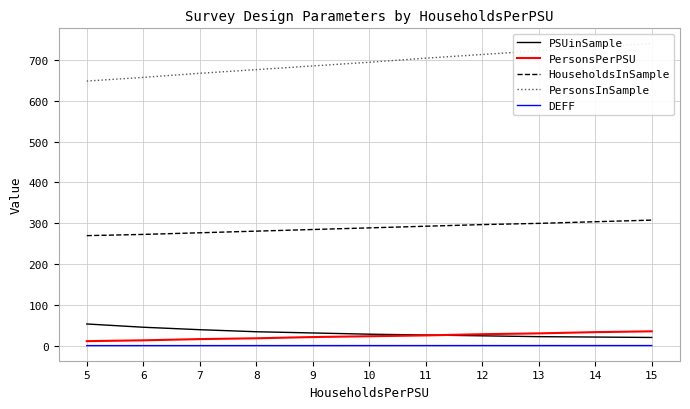

Is this an area chart (filled region under the line)?

No